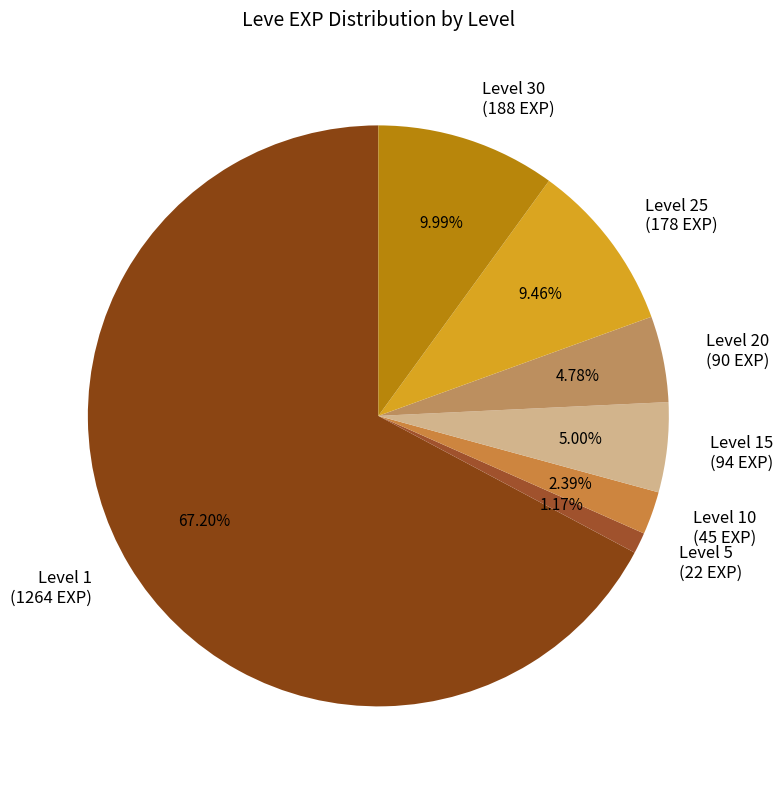

Is the sum of Level 30 (188 EXP) and Level 25 (178 EXP) greater than half?

No